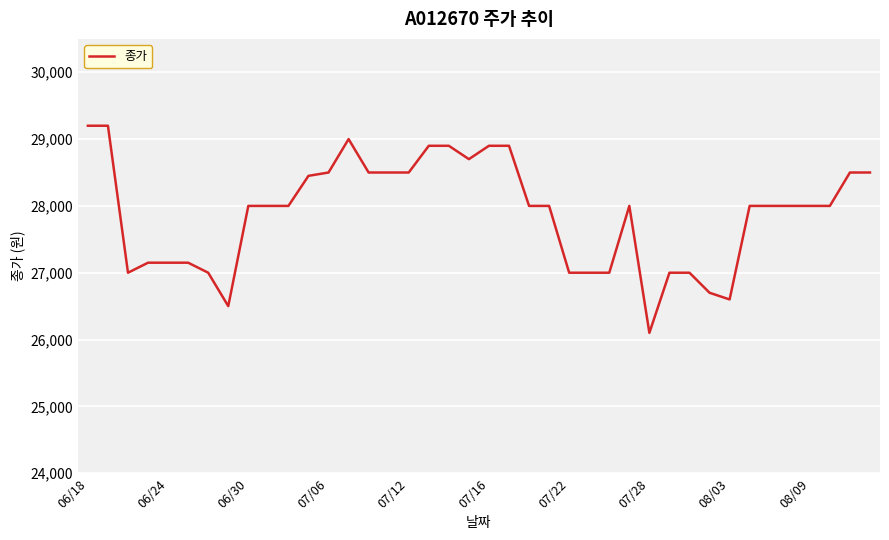

What is the smallest value displayed?

26100